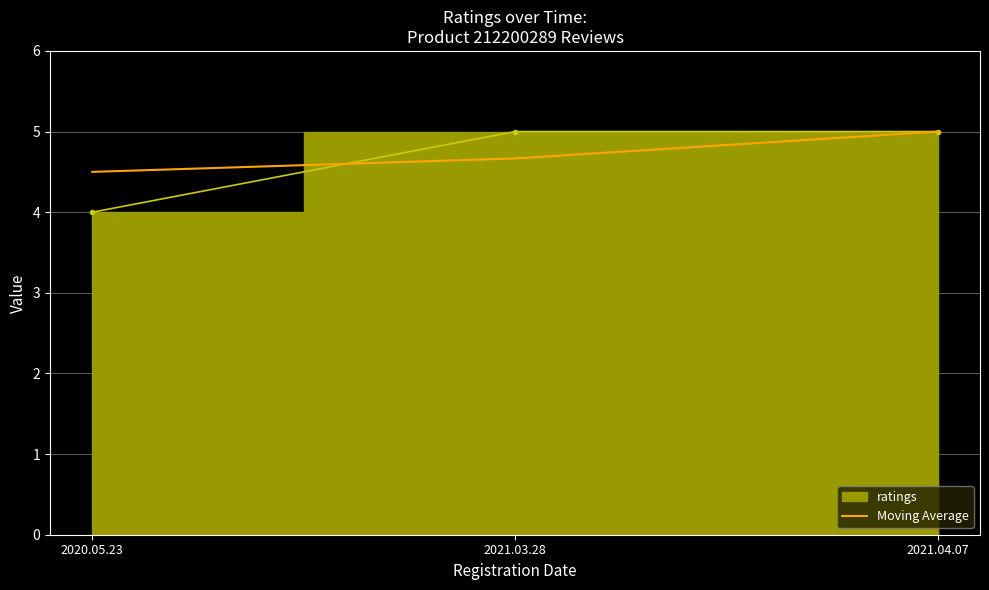

True or false: the data shows 7.3 at 2020.05.23.

False